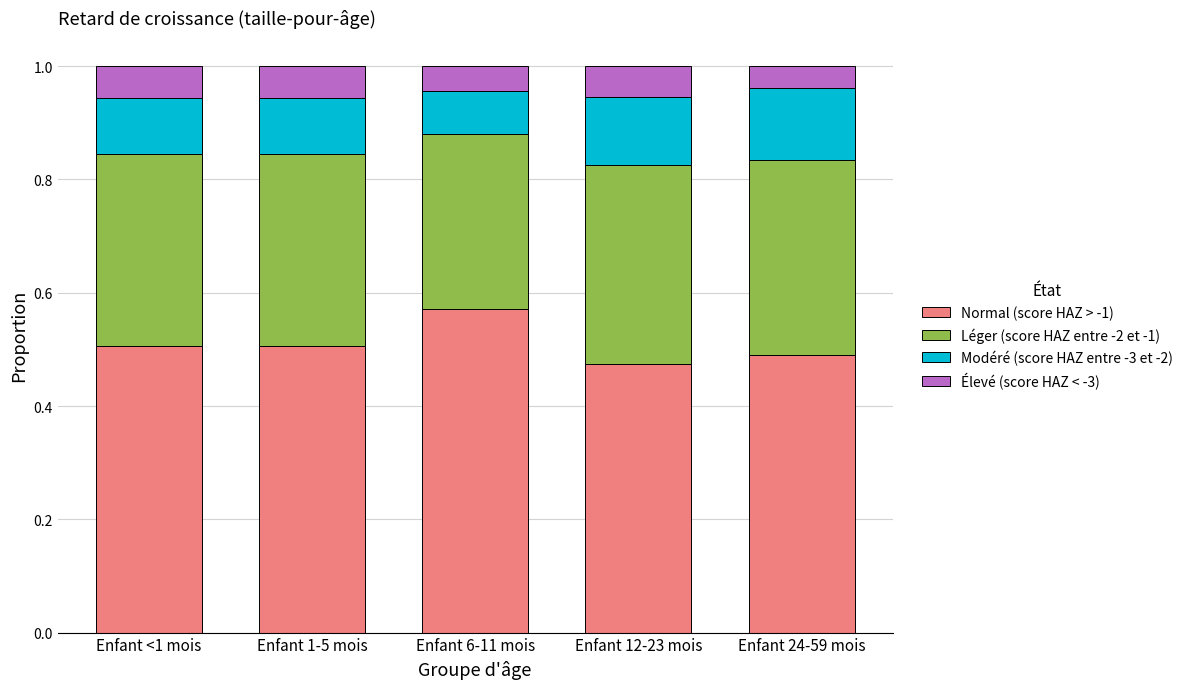

How many data points does each series have?

5